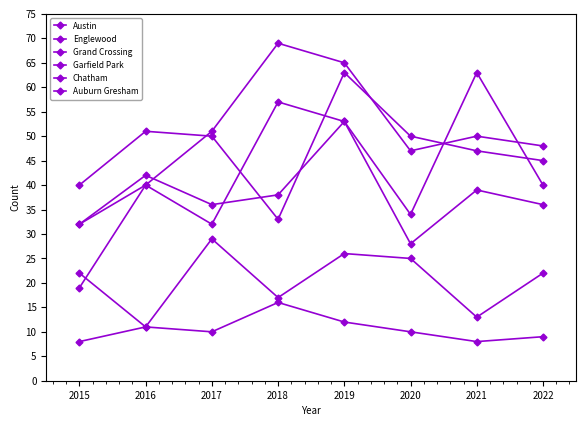

Which series changed the most between 2016 and 2022?

Chatham